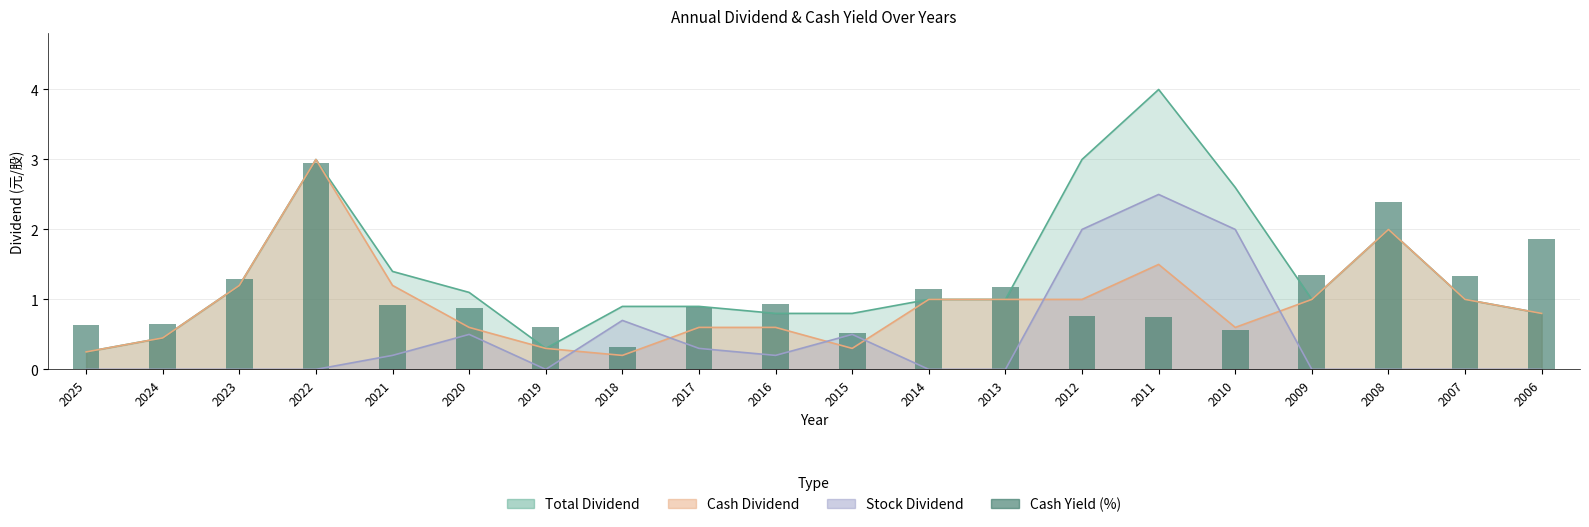

Reading left to right, what are all the values shown in this chart?

2025=0.6	2024=0.7	2023=1.3	2022=2.9	2021=0.9	2020=0.9	2019=0.6	2018=0.3	2017=0.9	2016=0.9	2015=0.5	2014=1.1	2013=1.2	2012=0.8	2011=0.8	2010=0.6	2009=1.3	2008=2.4	2007=1.3	2006=1.9